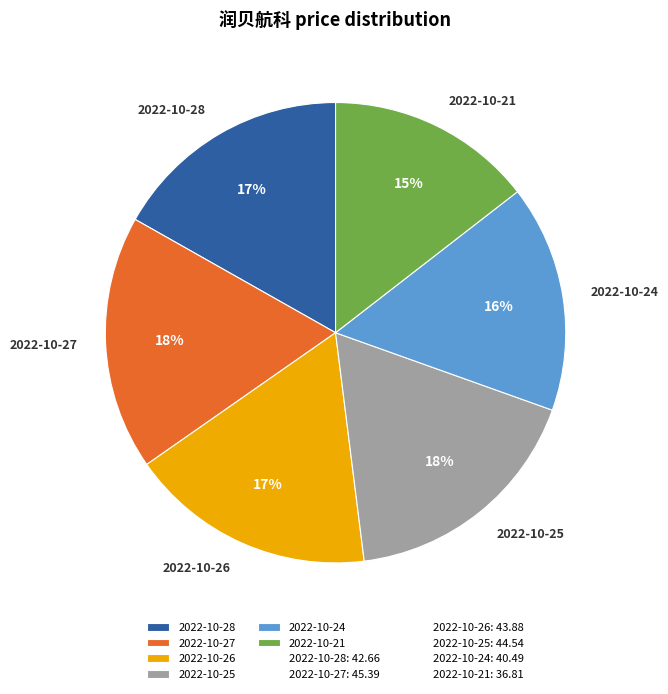

How many slices are in this pie chart?

6